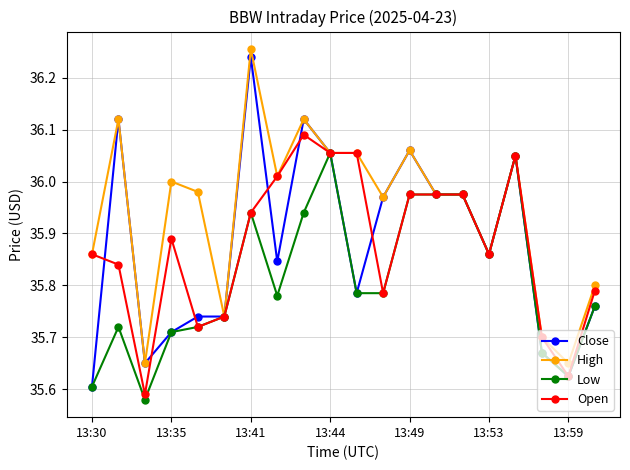

Which series has the widest spread of values?

Close